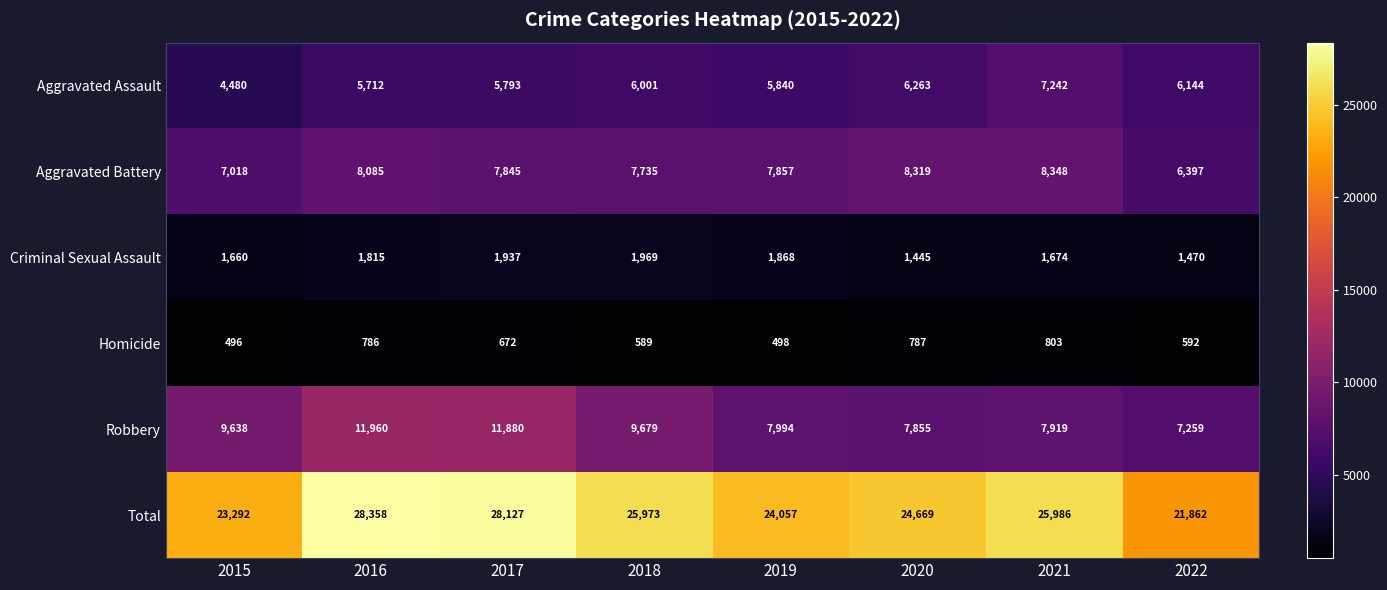

True or false: Total has a value of 24669 at 2020.

True